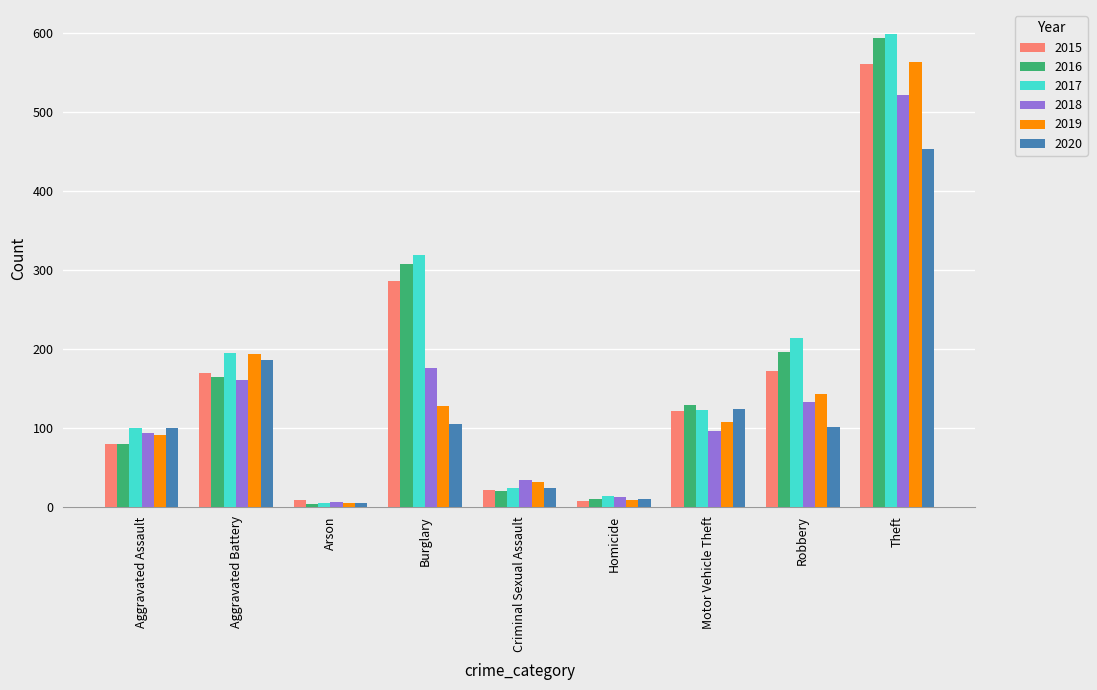

At which label is 2020 closest to 229?

Aggravated Battery